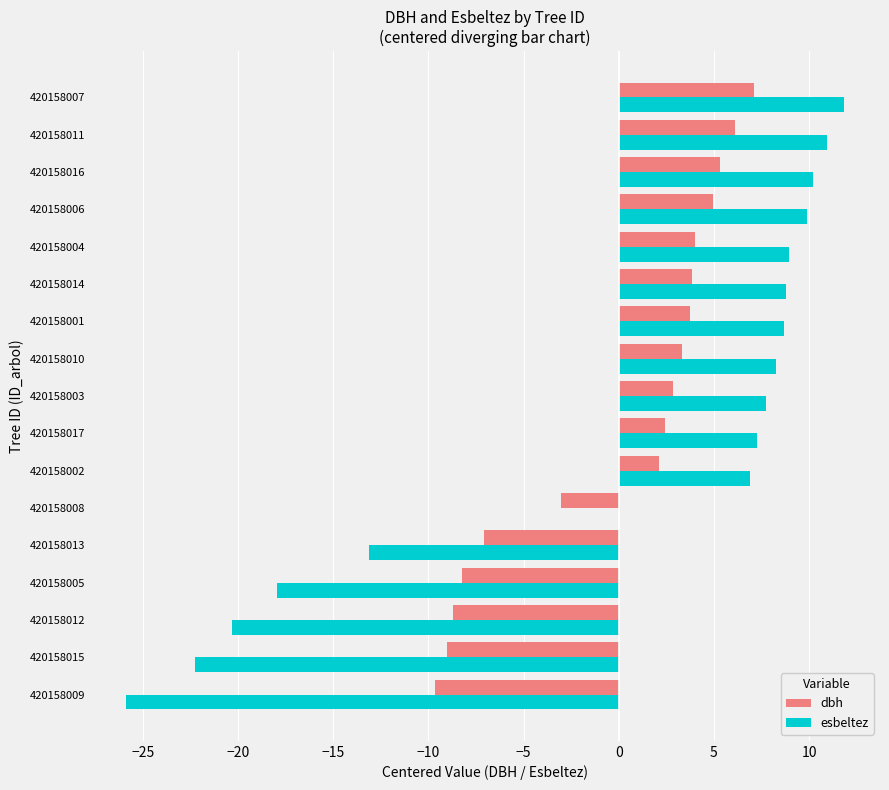

The esbeltez series shows 8.8 at 420158014. True or false?

True